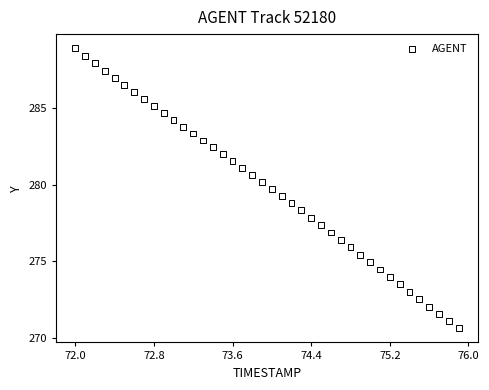

What is the range of X values (max minus min)?

3.9